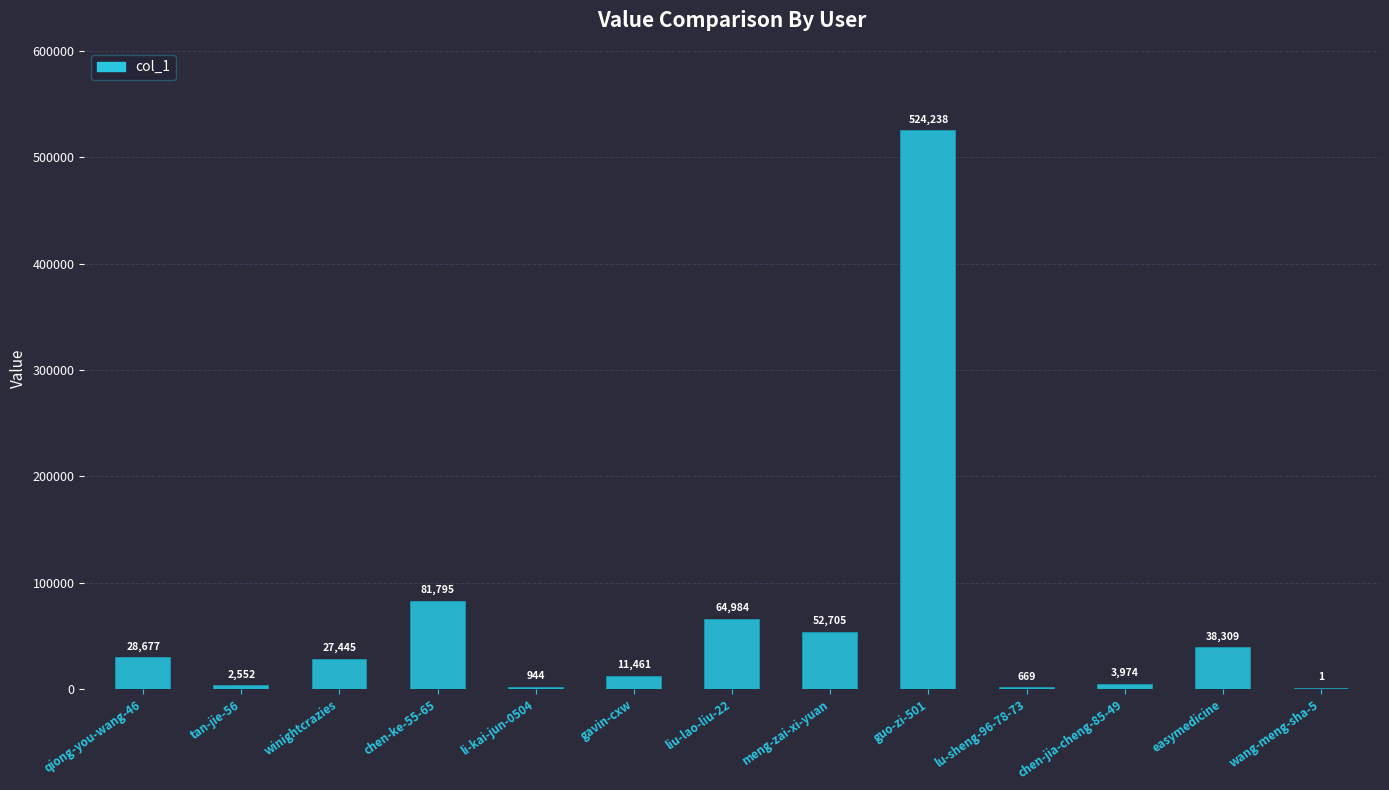

Read the value at chen-ke-55-65.

81795